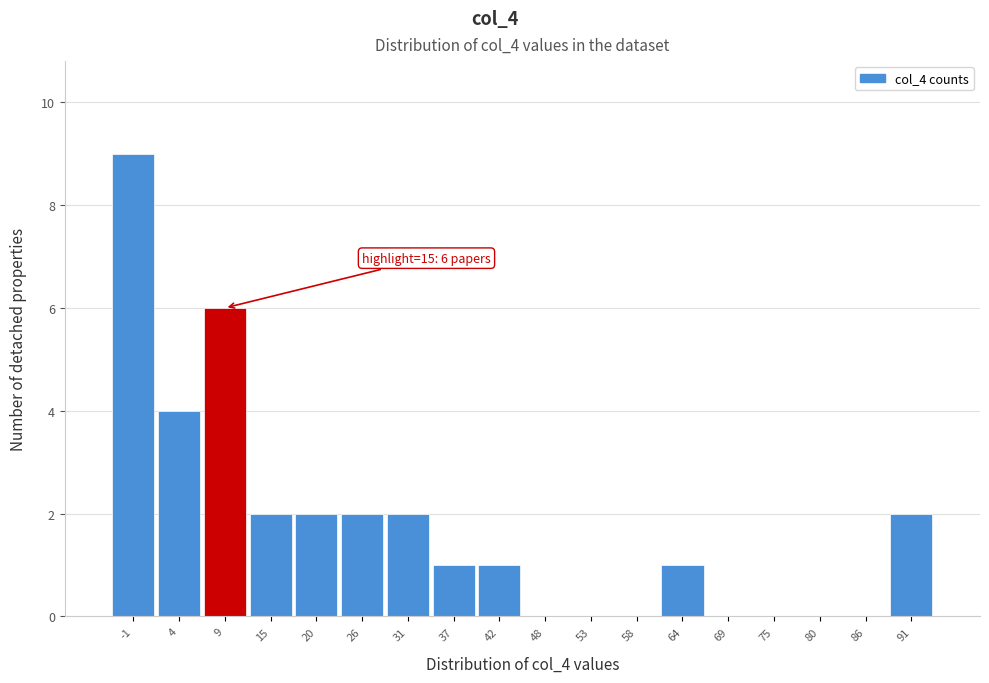

Reading left to right, extract all data points from this chart.

-1=9	4=4	9=6	15=2	20=2	26=2	31=2	37=1	42=1	48=0	53=0	58=0	64=1	69=0	75=0	80=0	86=0	91=2